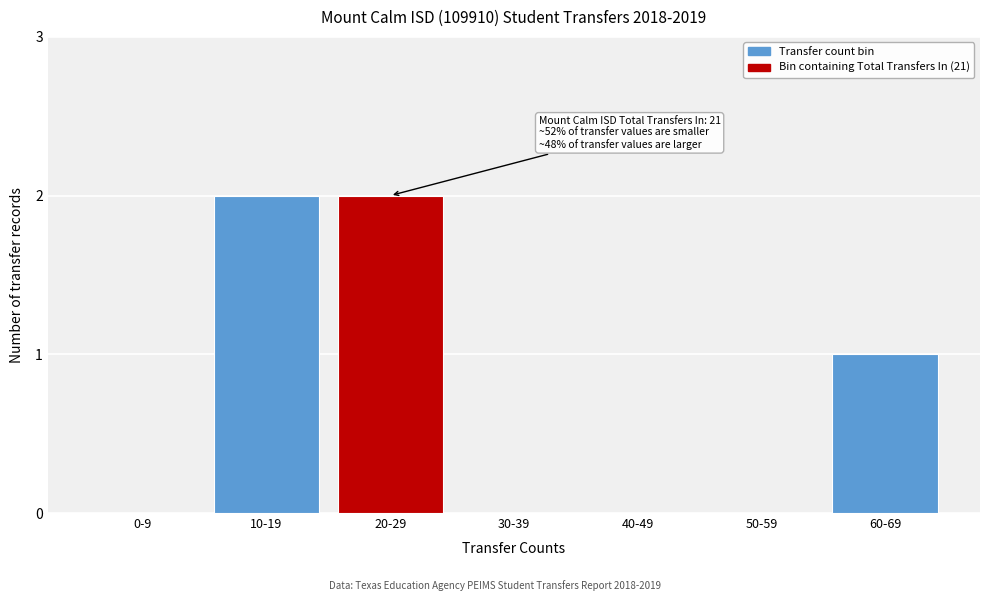

Reading left to right, list all the values displayed in this chart.

0-9=0	10-19=2	20-29=2	30-39=0	40-49=0	50-59=0	60-69=1